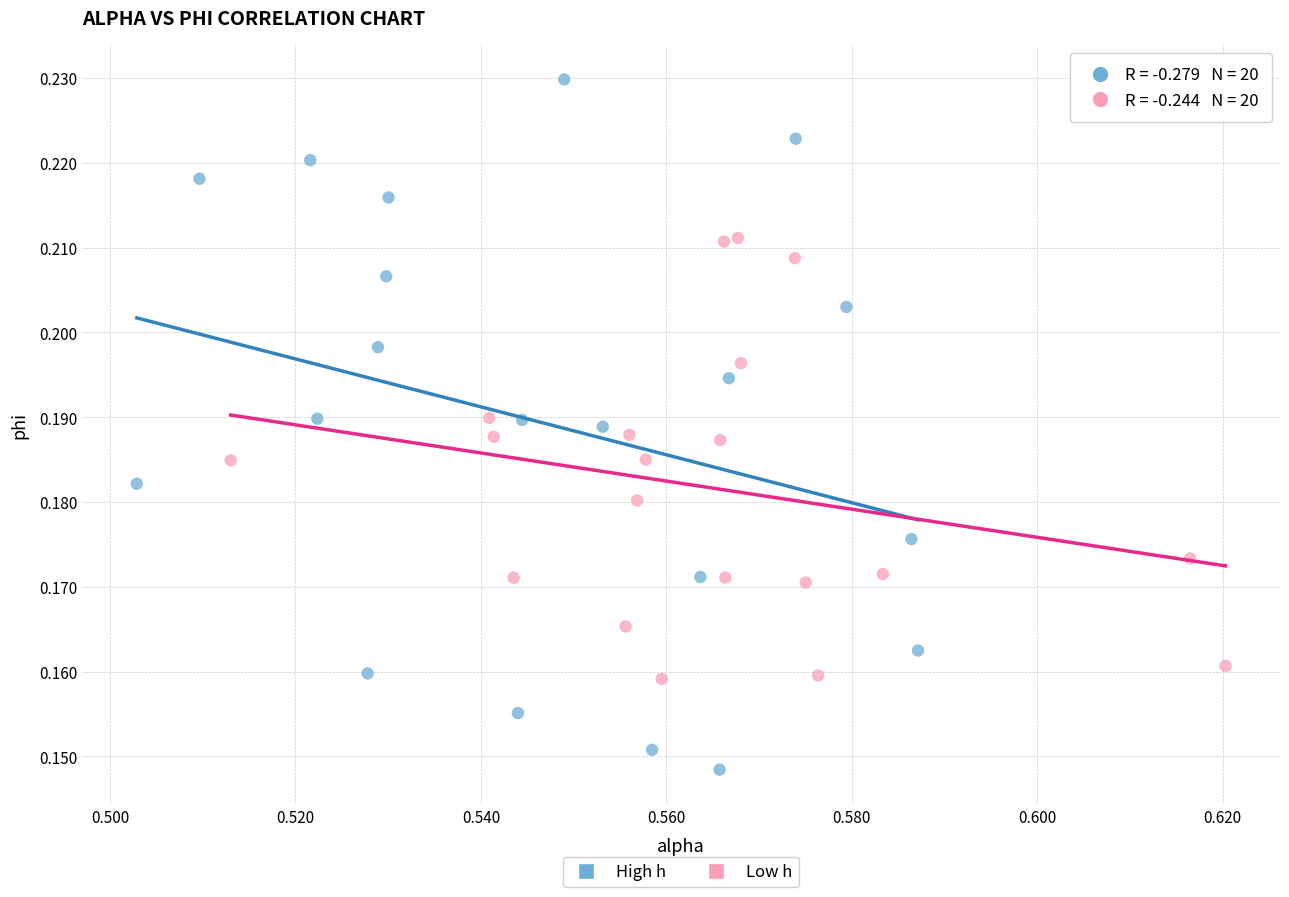

Which series contains the lowest Y value?

High h